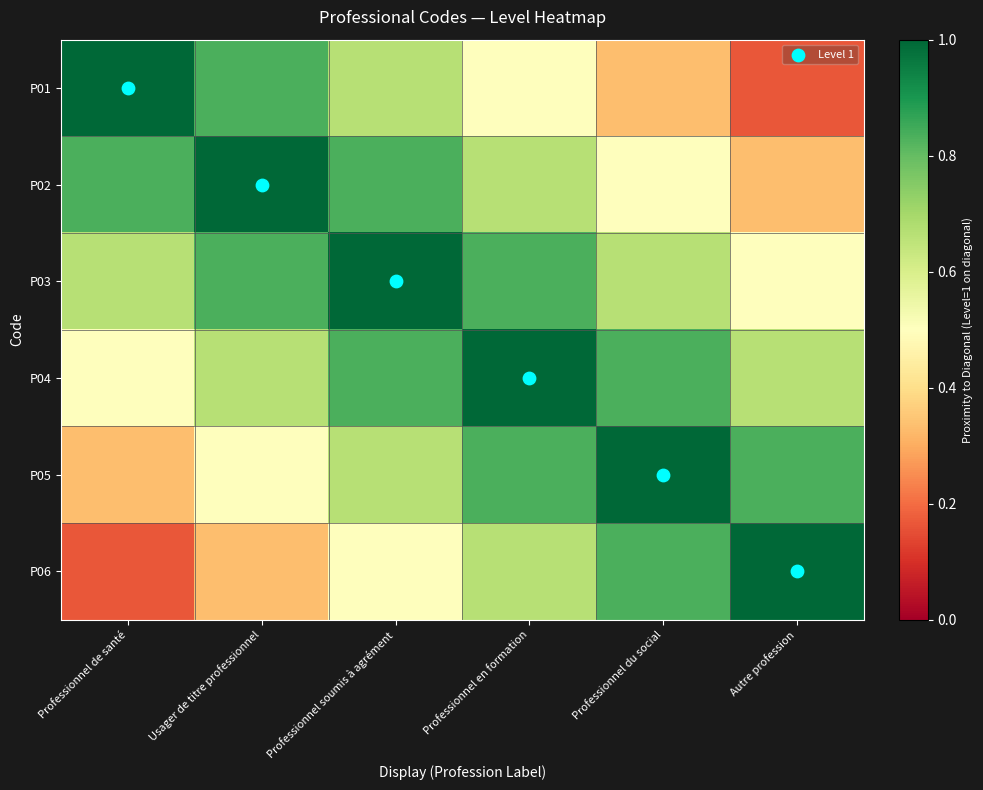

What is the spread (max minus min) of values at Professionnel soumis à agrément?

0.5